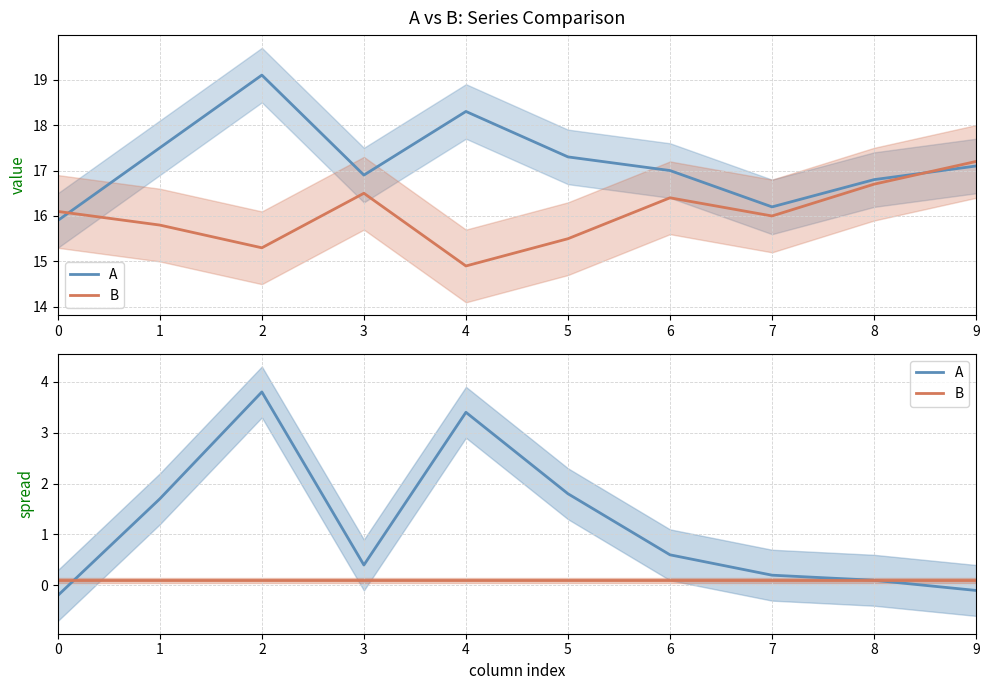

How many distinct data groups are displayed?

2